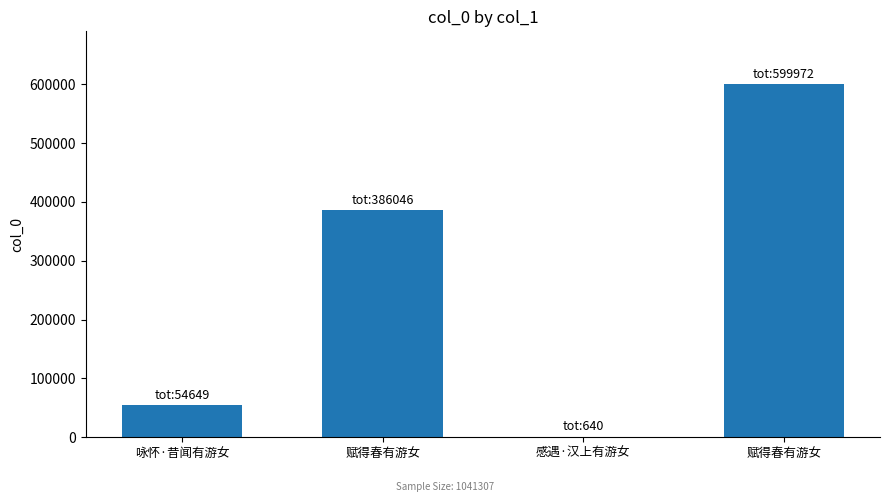

What is the change in value from 咏怀·昔闻有游女 to 赋得春有游女?

+545323